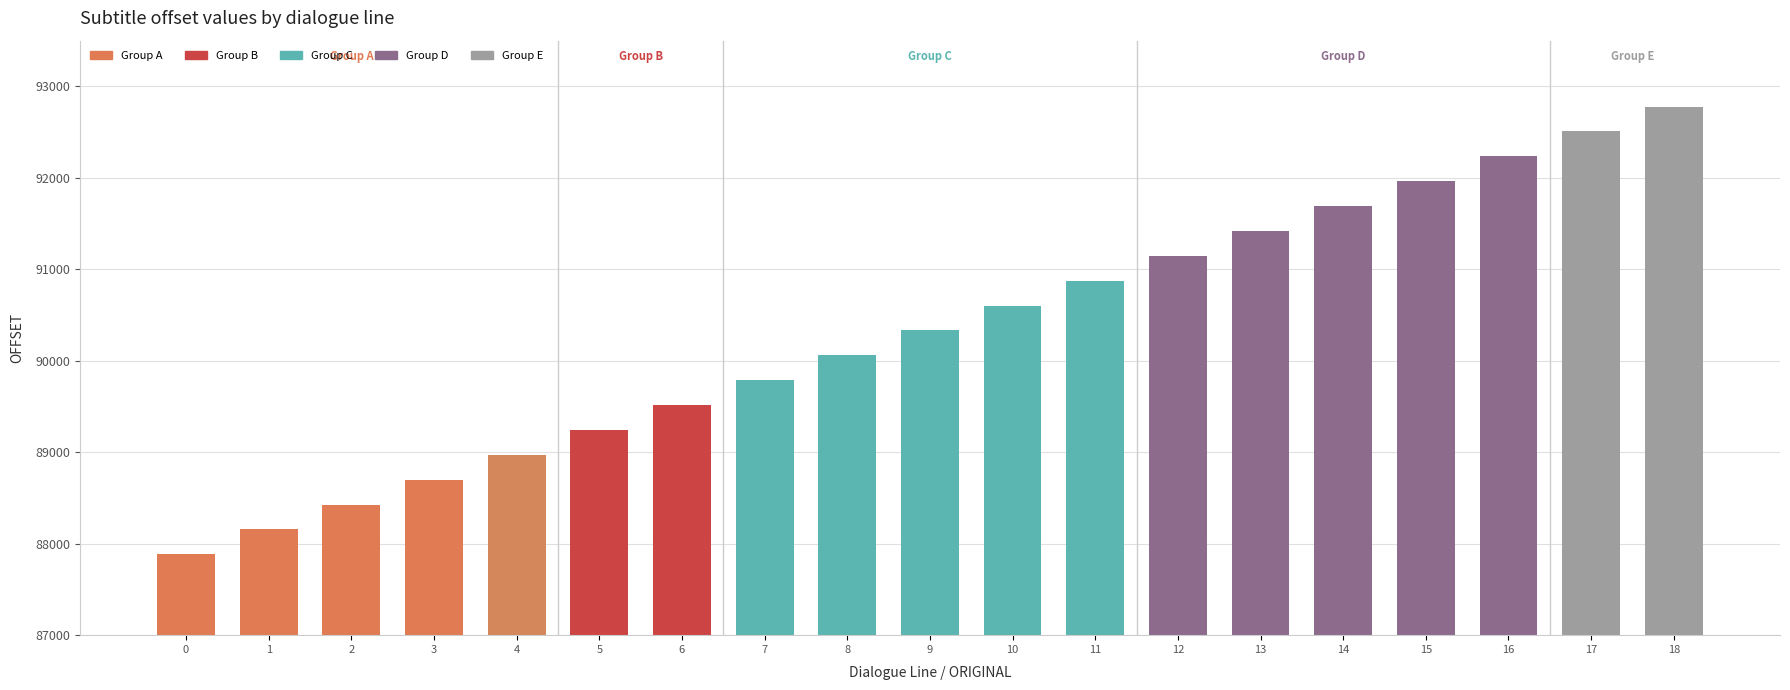

Rank the categories by value from lowest to highest.

0, 1, 2, 3, 4, 5, 6, 7, 8, 9, 10, 11, 12, 13, 14, 15, 16, 17, 18